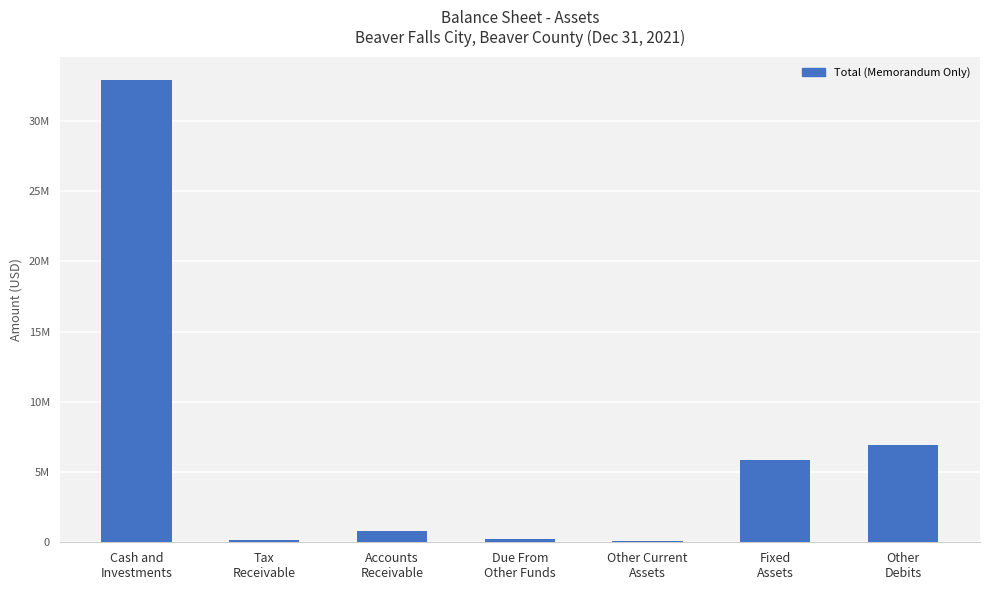

What is the value of the 7th bar from the left?

6899153